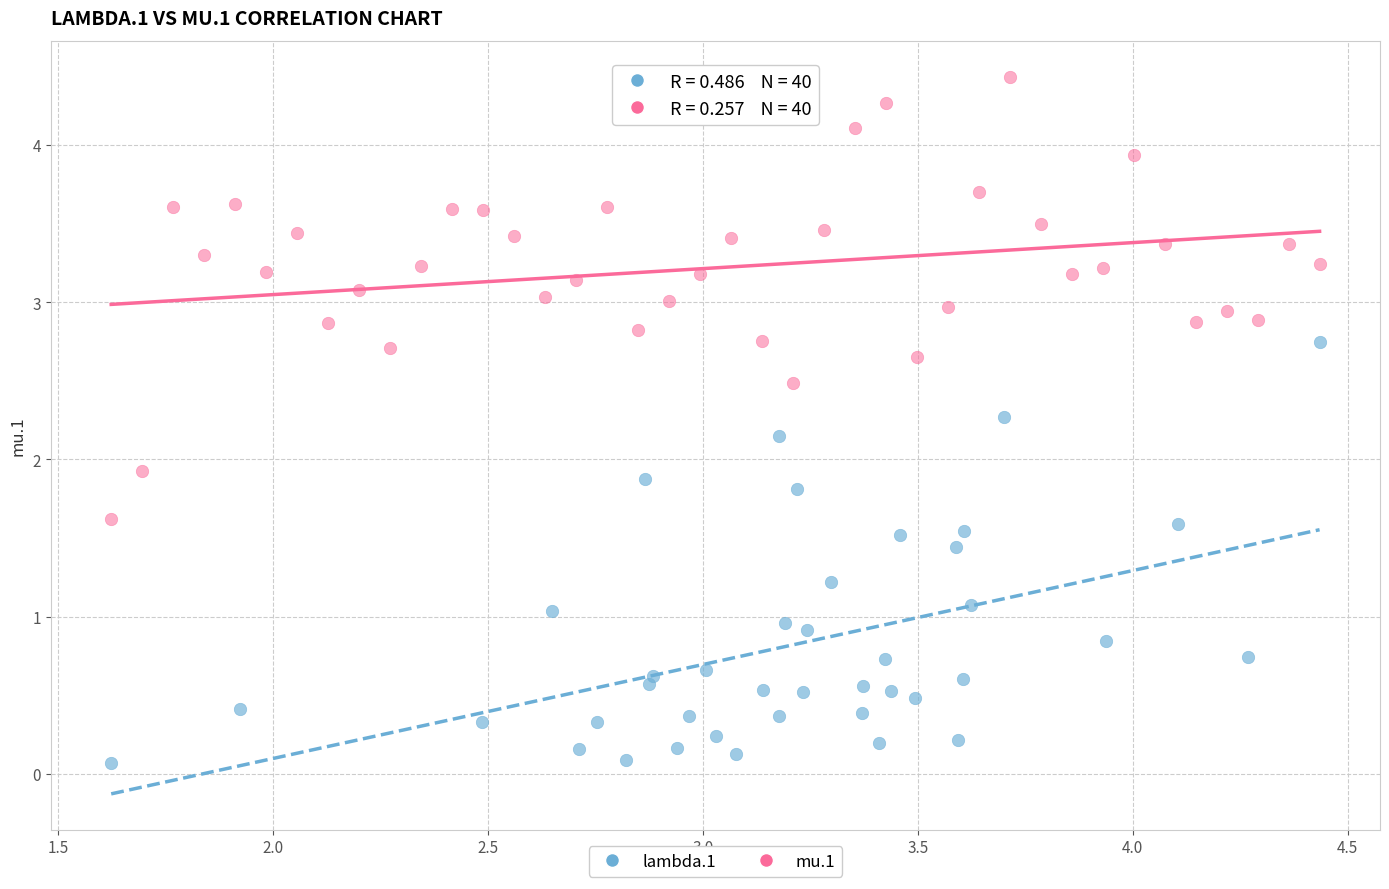

Which series contains the lowest Y value?

lambda.1